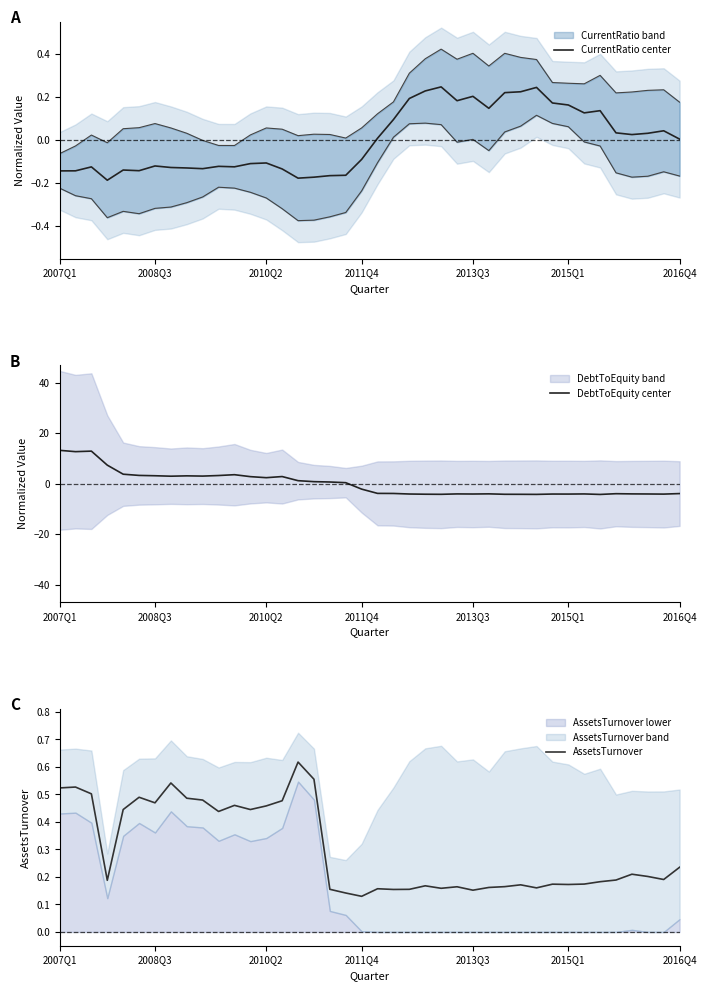

How many times do CurrentRatio center and DebtToEquity center cross each other?

1